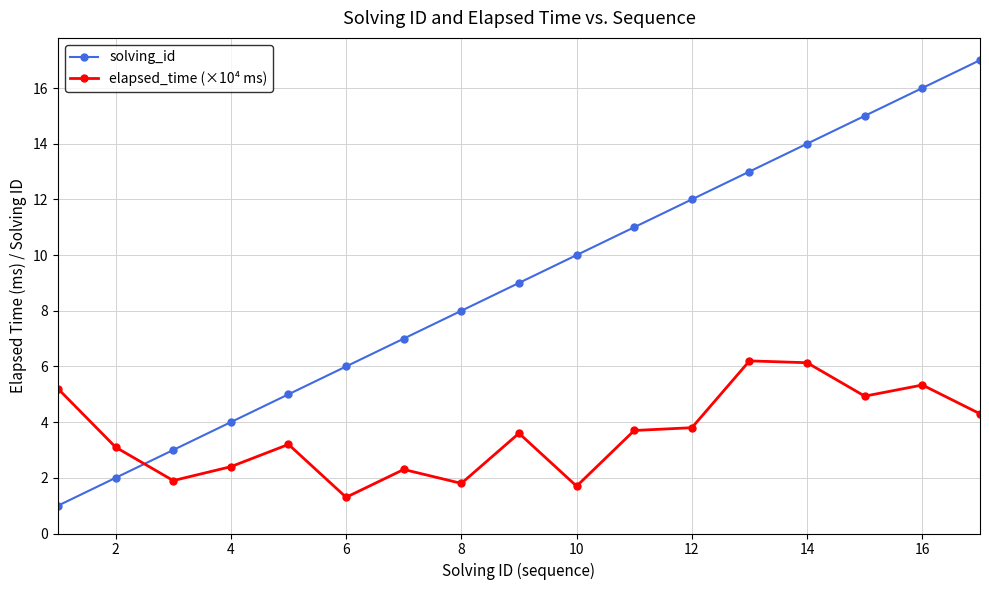

Which series has the largest total across all categories?

solving_id